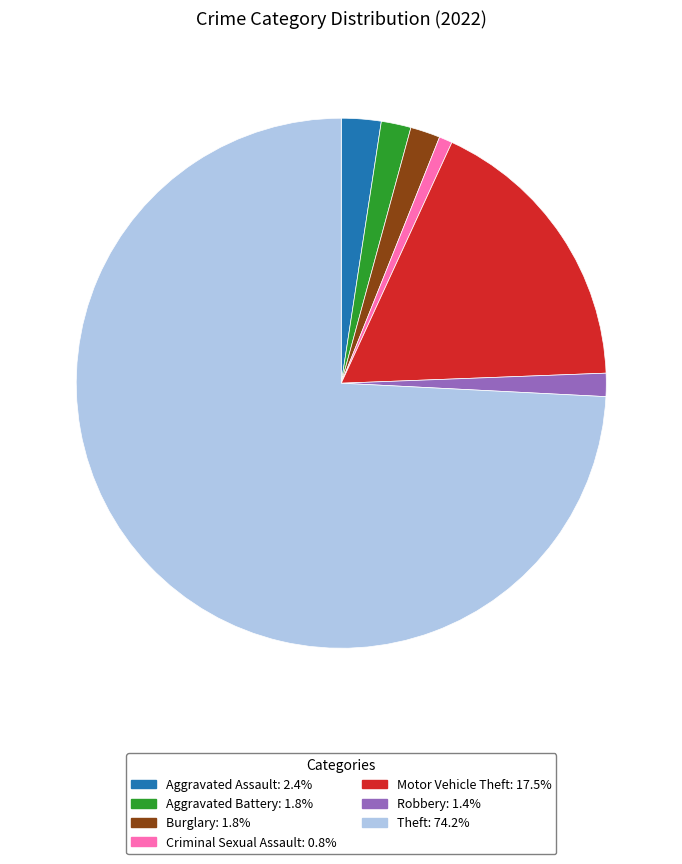

Do Robbery and Aggravated Battery together represent more than half of the pie?

No